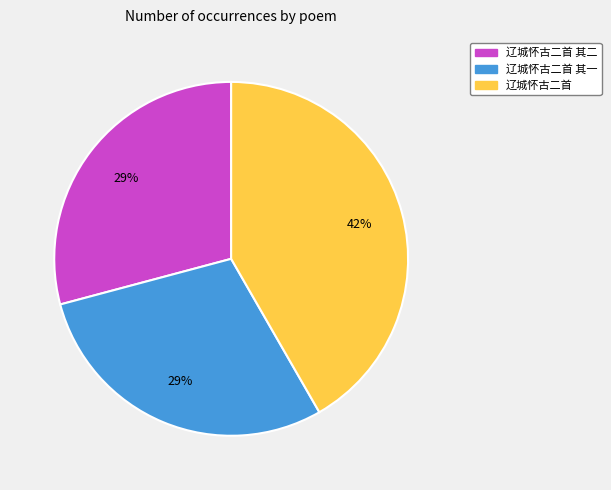

To the nearest percent, what is the difference between the largest and smallest slice percentages?

13%